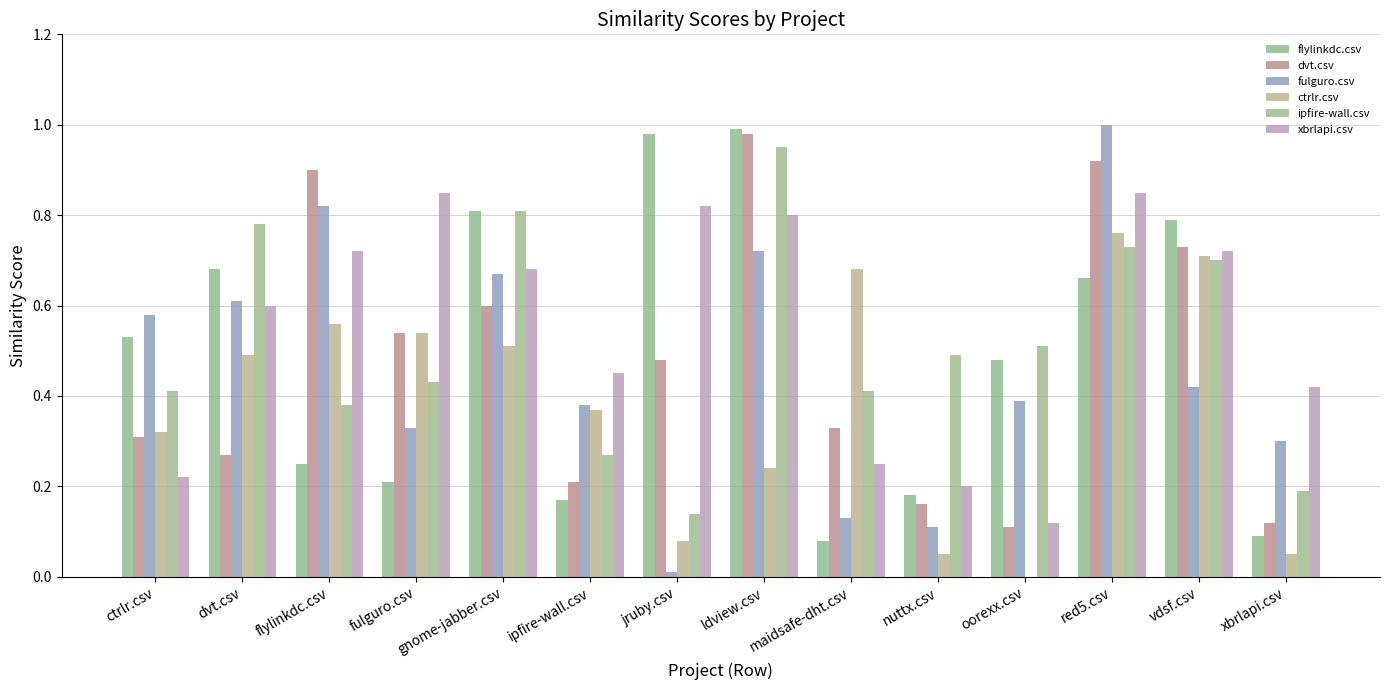

Are the bars grouped side by side (vs. stacked)?

Yes